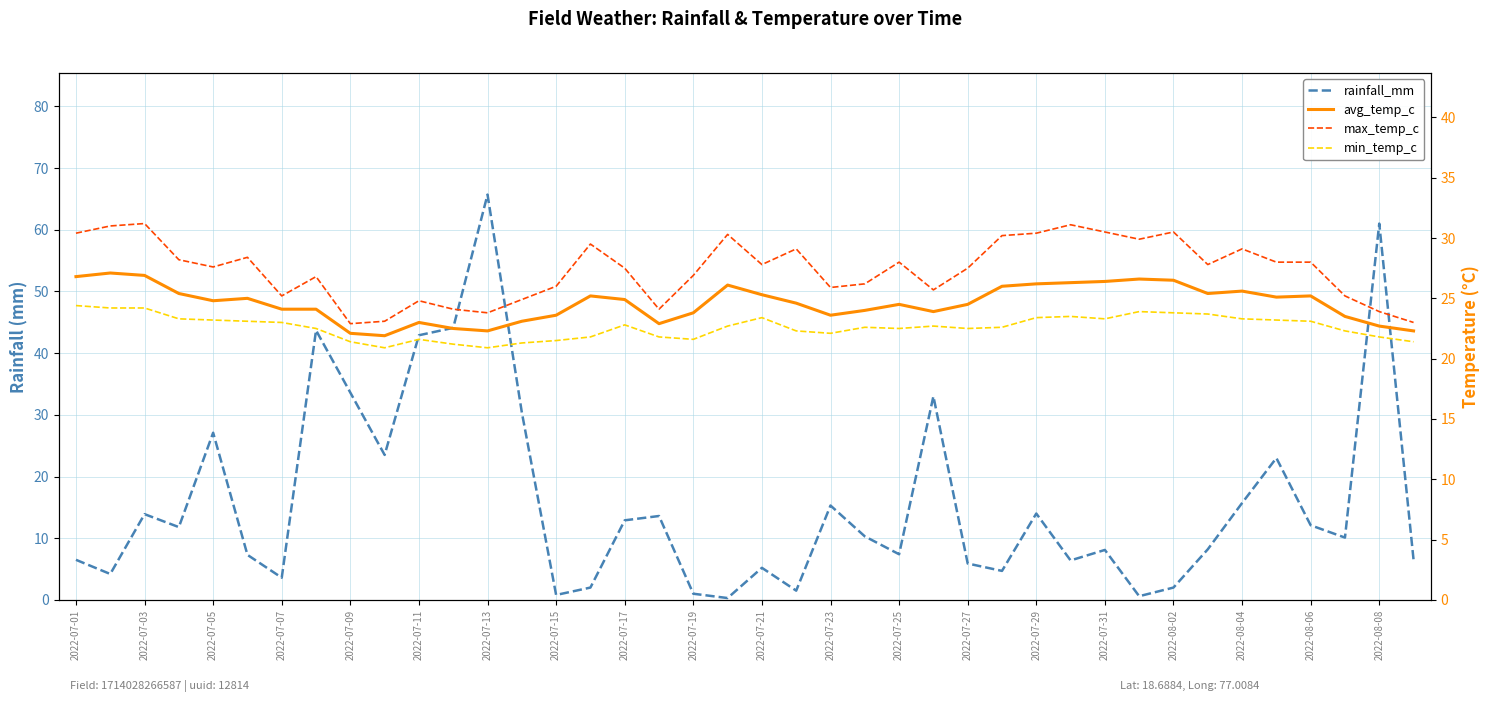

Between 2022-07-21 and 2022-08-06, which is larger?

2022-08-06